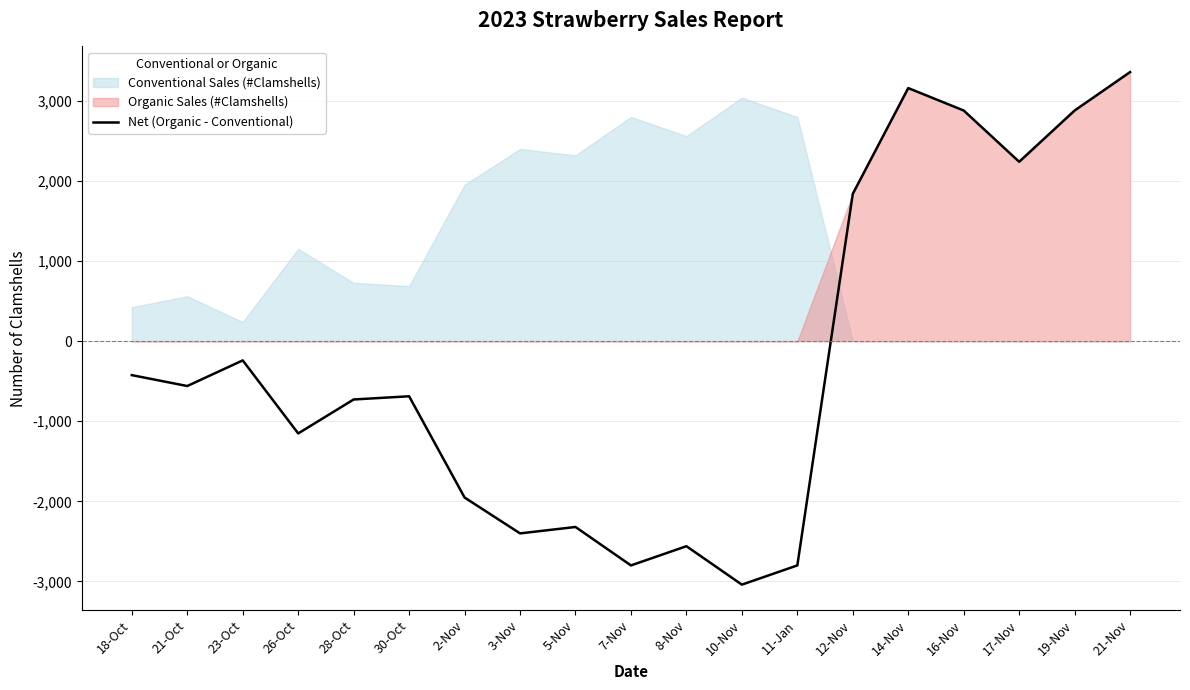

Reading left to right, transcribe all the data shown in this chart.

-424	-560	-240	-1152	-728	-688	-1952	-2400	-2320	-2800	-2560	-3040	-2800	1840	3160	2880	2240	2880	3360